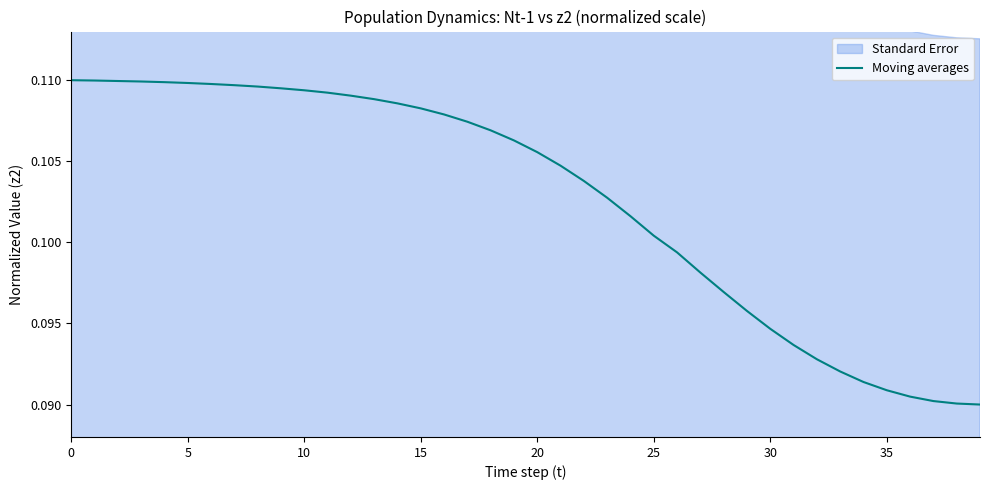

True or false: the data shows 0.1 at 36.

True